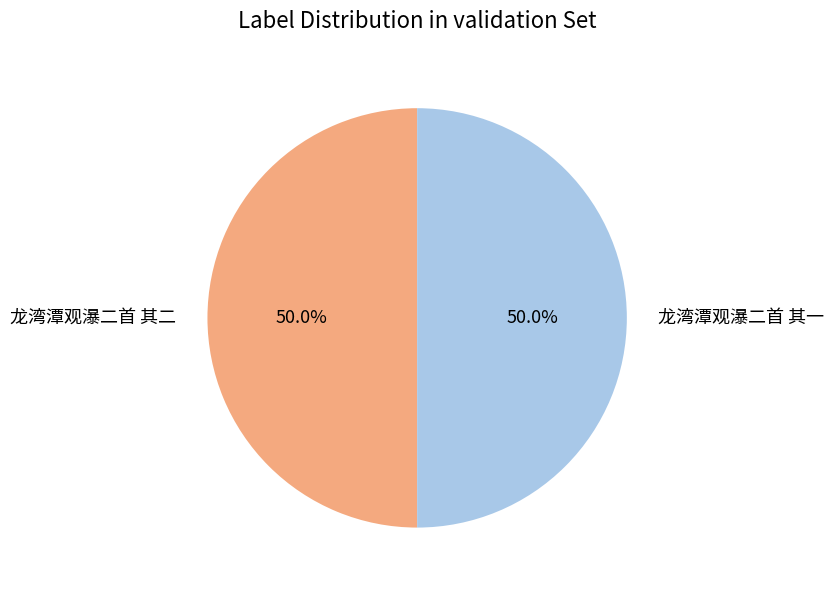

What is the total percentage of 龙湾潭观瀑二首 其一 and 龙湾潭观瀑二首 其二?

100.0%